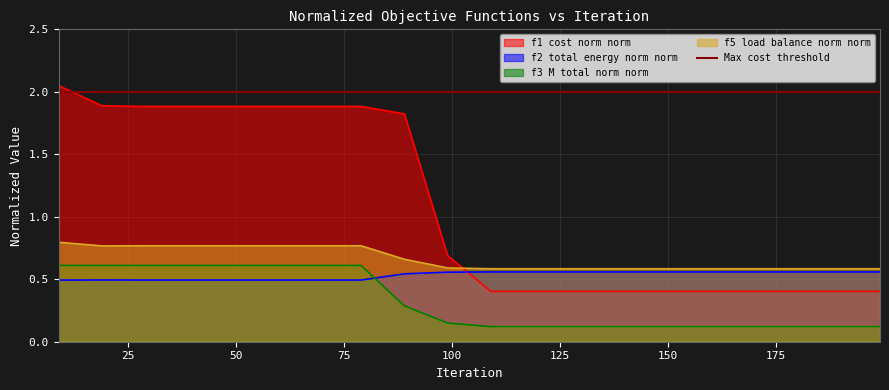

Which series has the largest total across all categories?

case_1_f1_cost_norm_norm